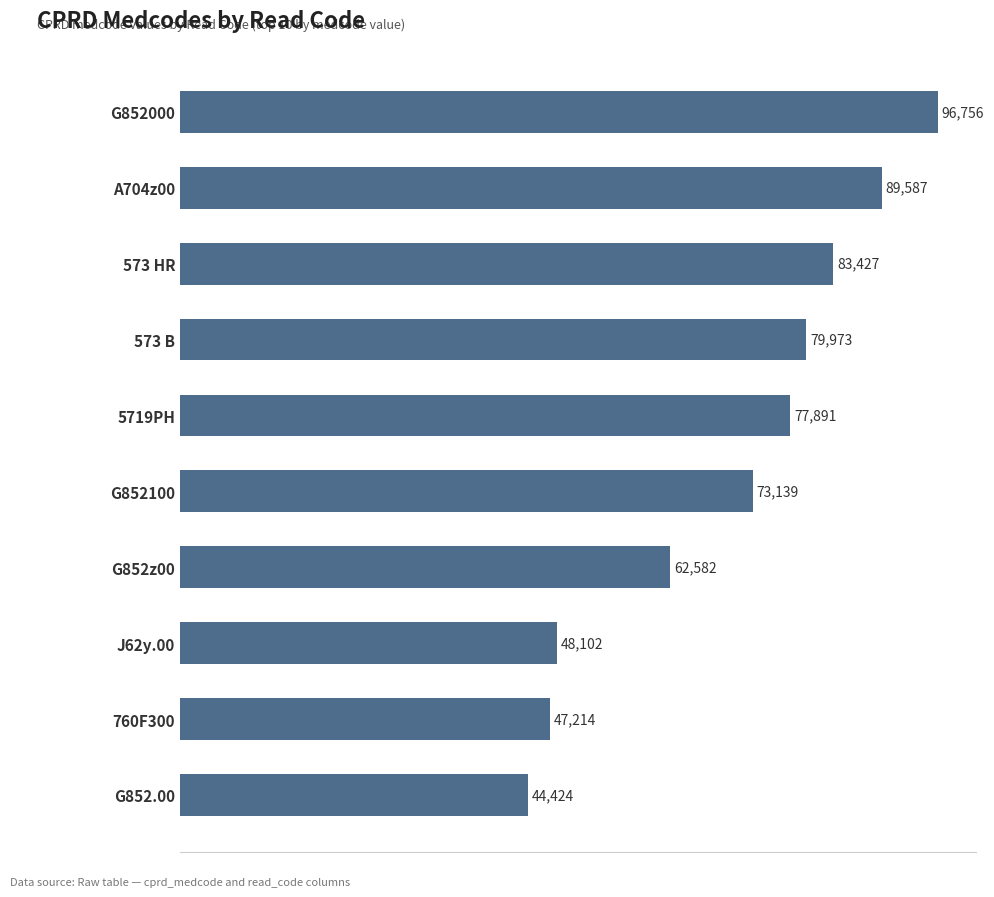

What position from the top is J62y.00?

8